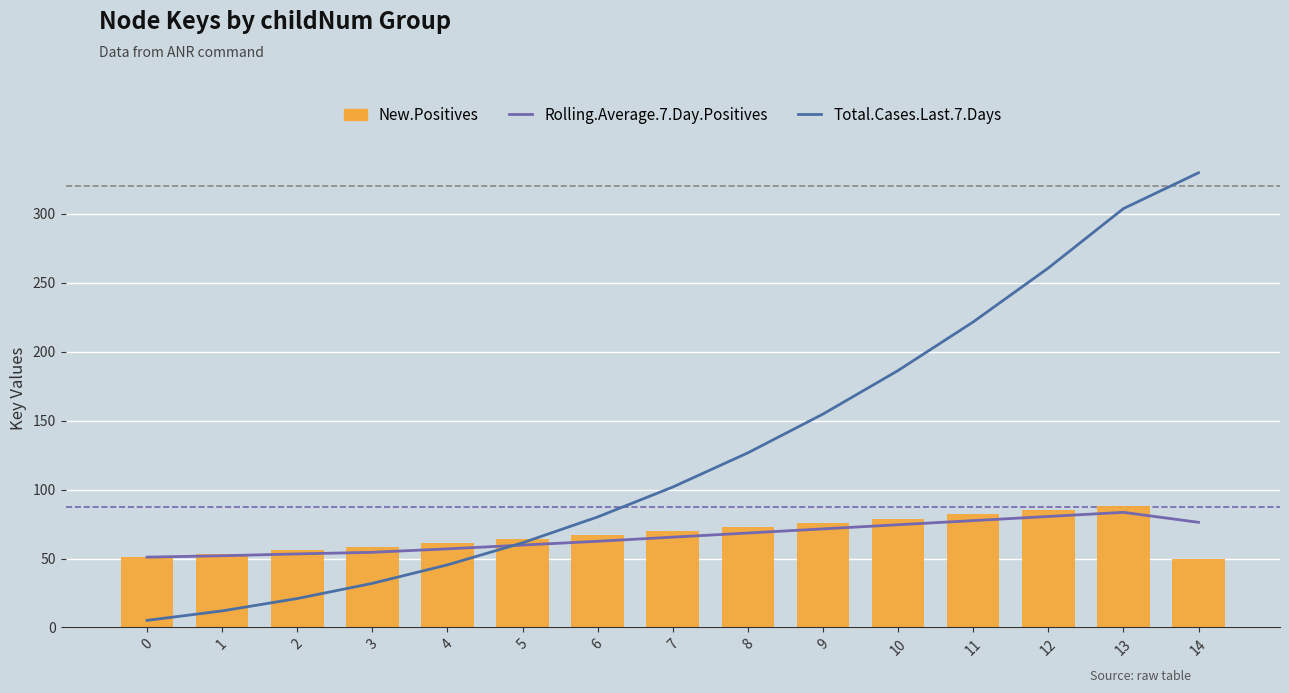

What is the difference between the second highest and second lowest values in the Total.Cases.Last.7.Days series?

291.9